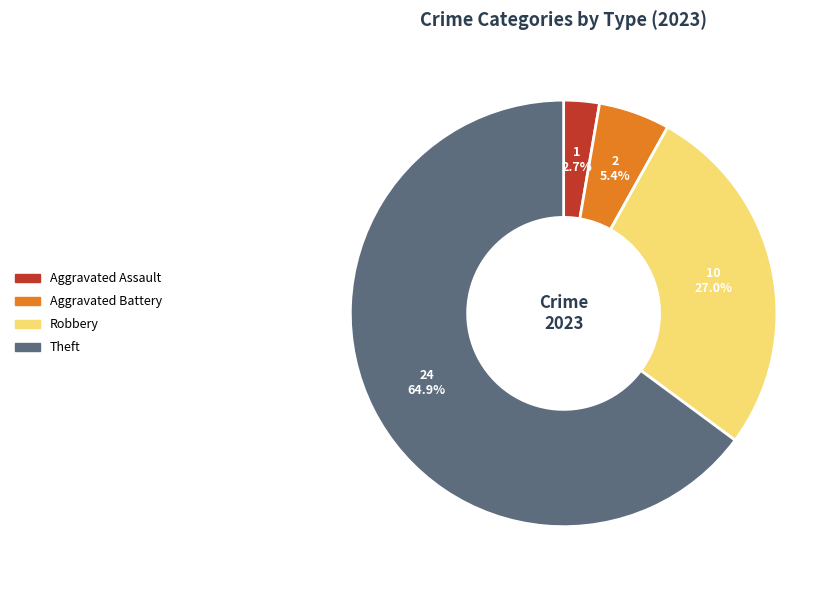

Is there a majority slice in this chart?

Yes